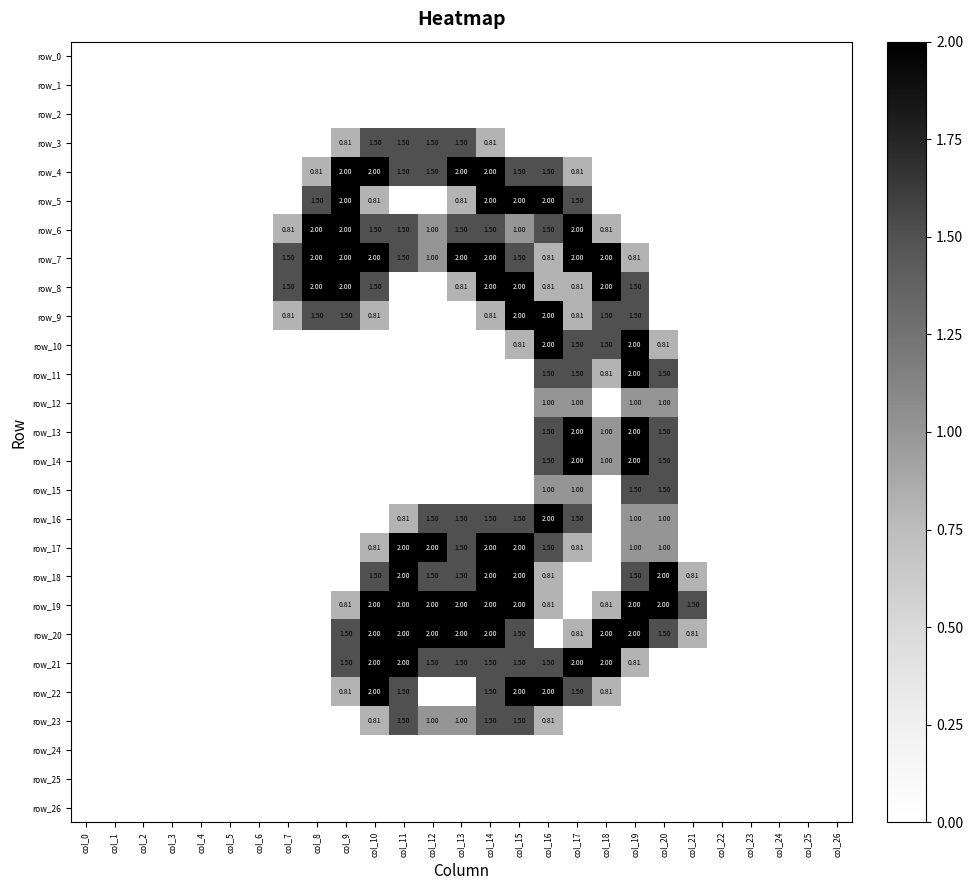

What is the difference between the highest and lowest values at col_18?

2.0